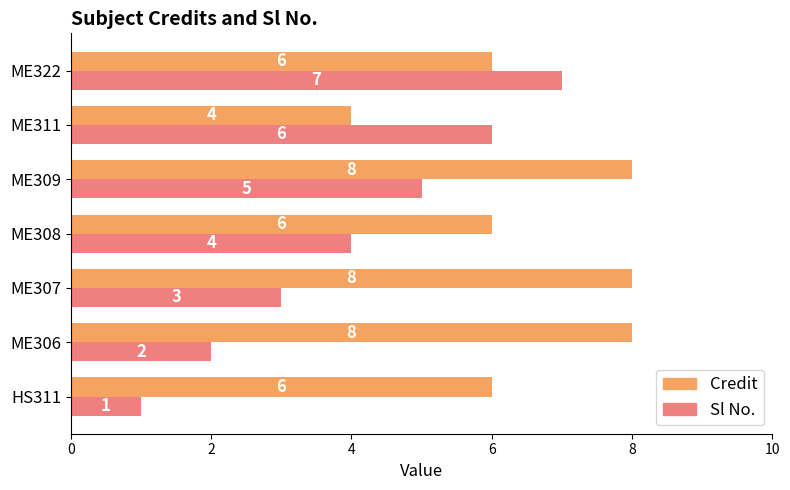

At which label does Sl No. reach its peak?

ME322